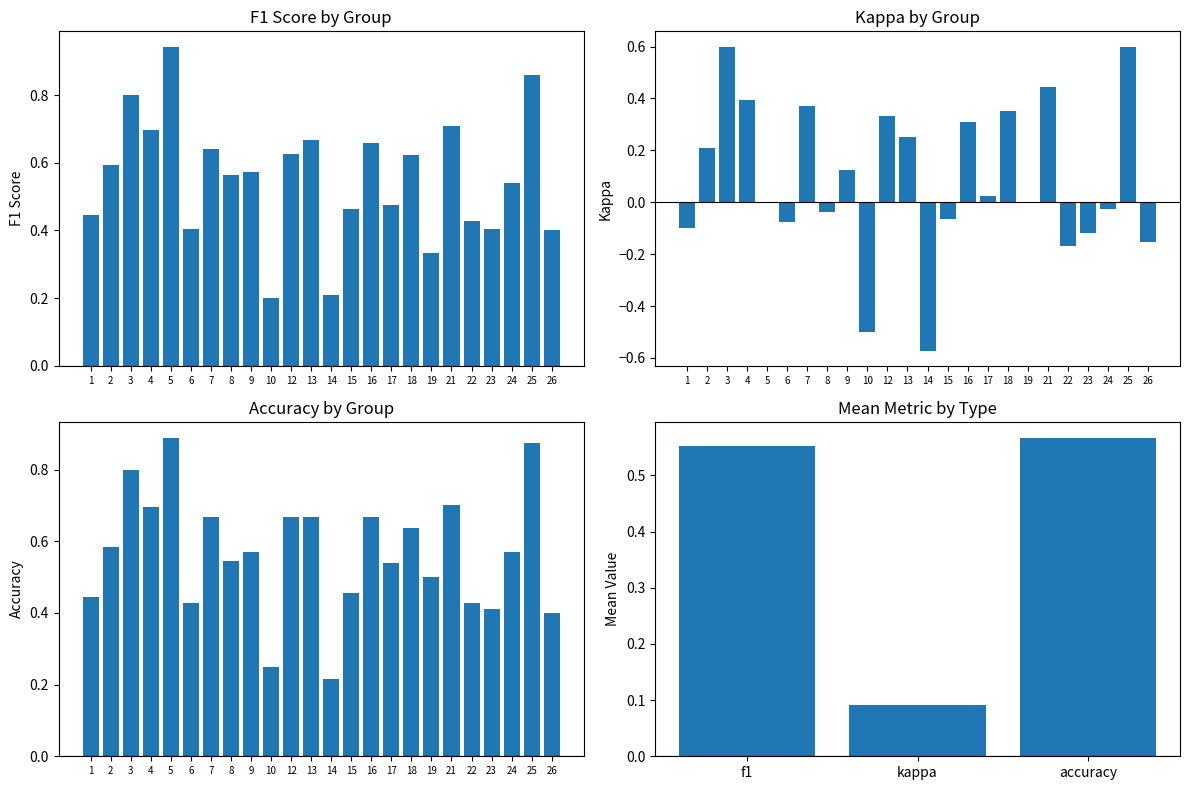

What is the value of the f1 bar at the 19th from the left?

0.7